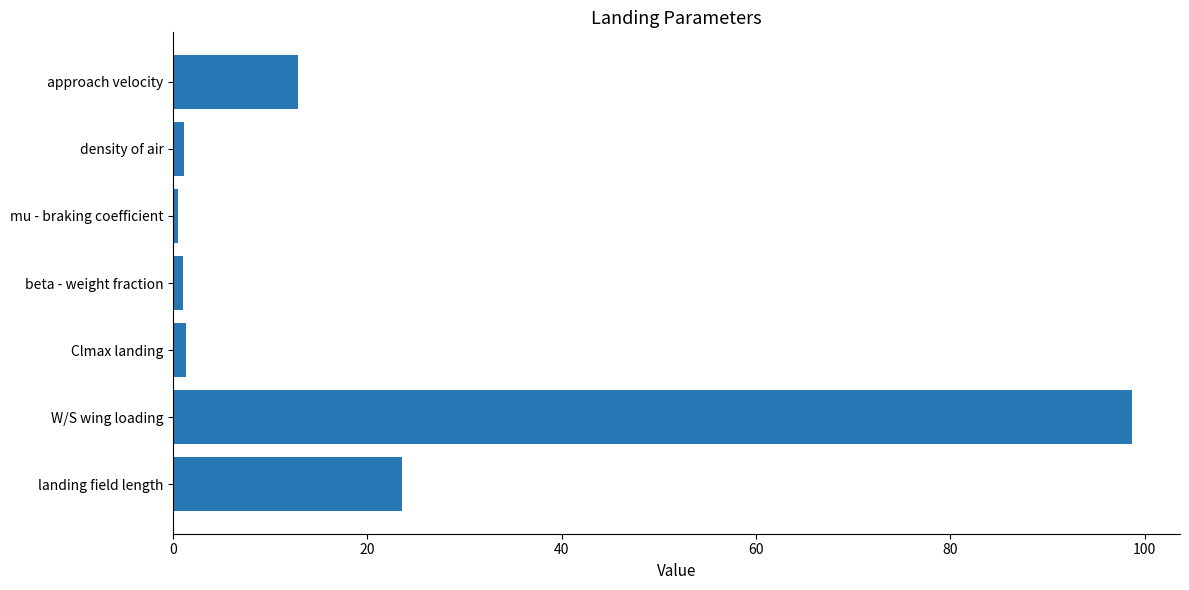

What is the maximum value shown in the chart?

98.7